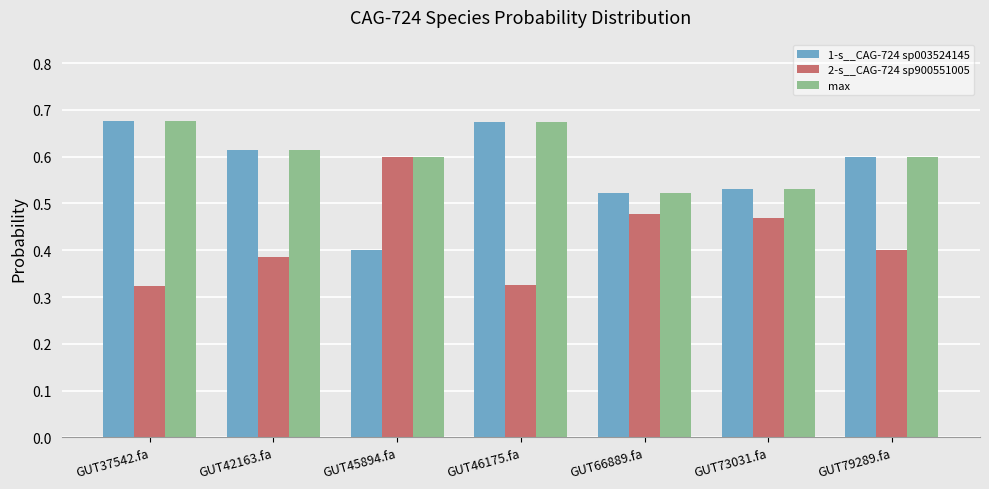

What is the label of the 6th bar from the left?

GUT73031.fa